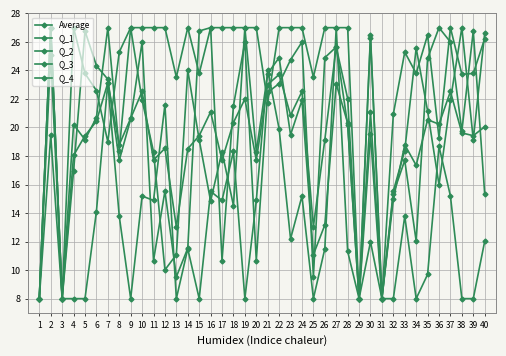

At which category does the chart reach its peak across all series?

2